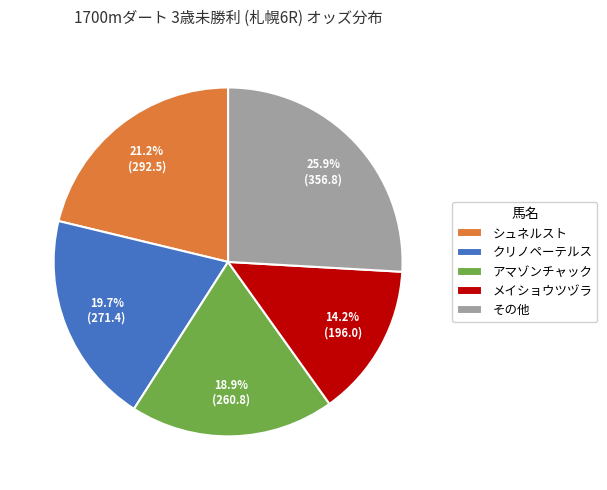

How many slices are in this pie chart?

5